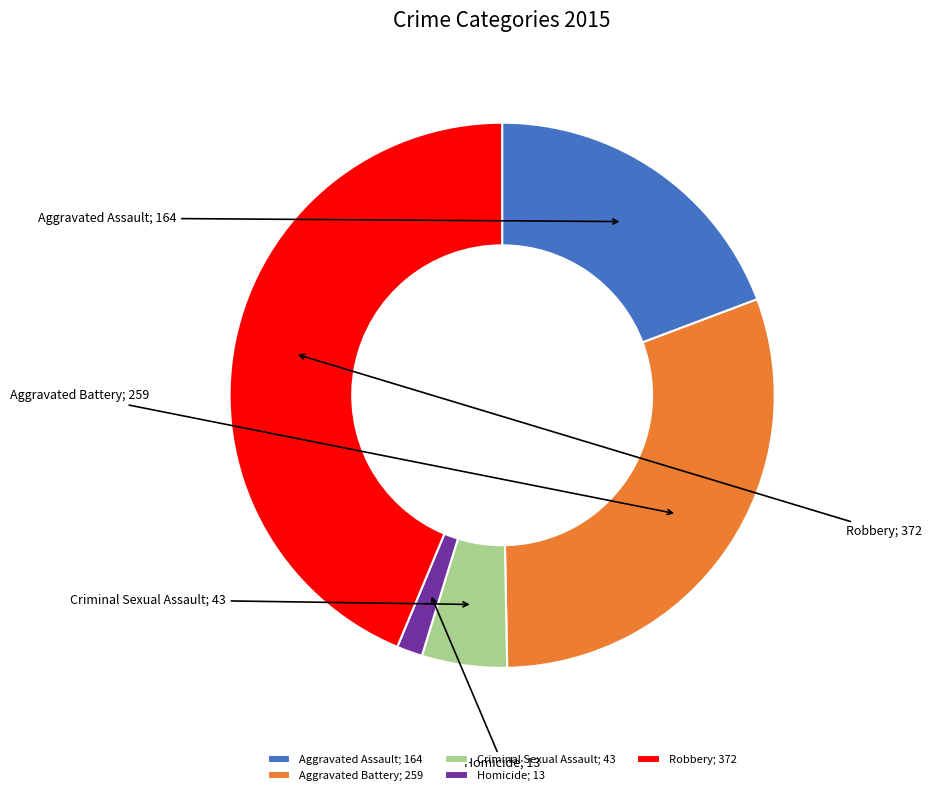

Do Aggravated Assault and Homicide together represent more than half of the pie?

No